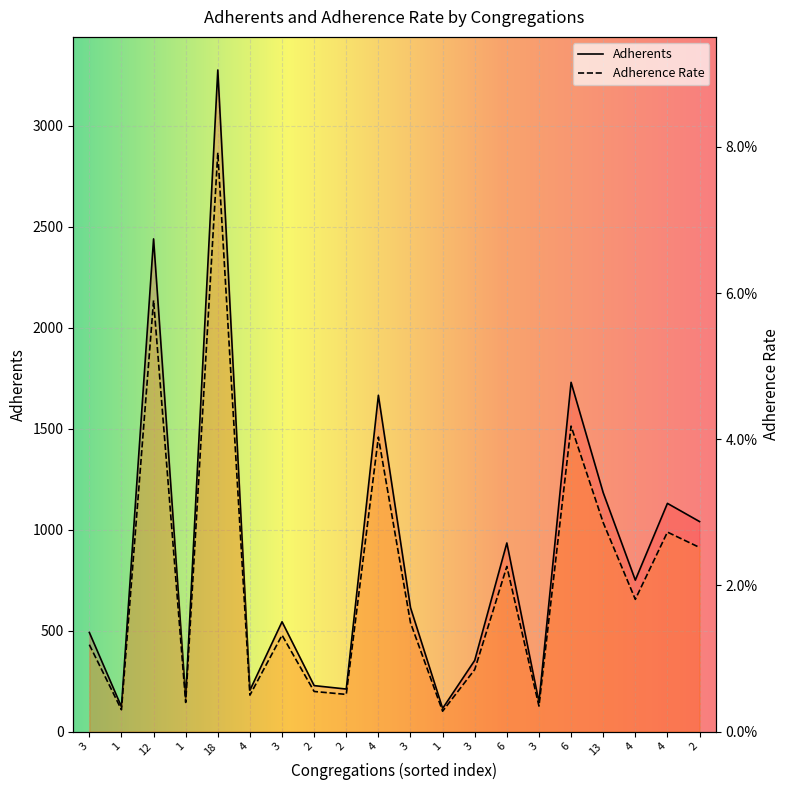

How many data points does each series have?

20